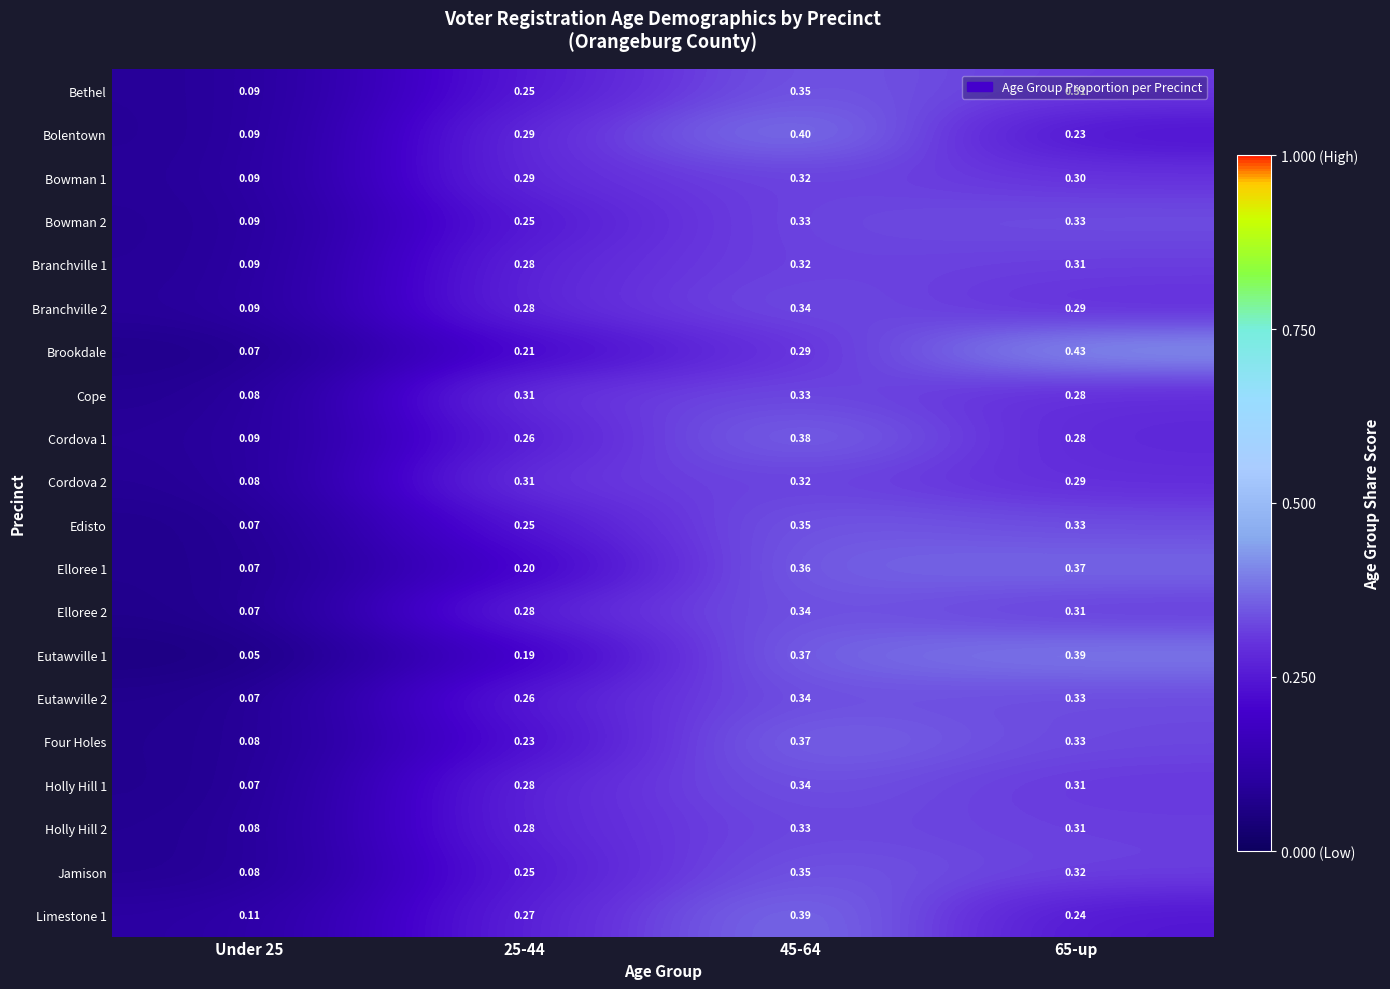

Between 45-64 and 65-up, which series saw the biggest shift?

Bolentown